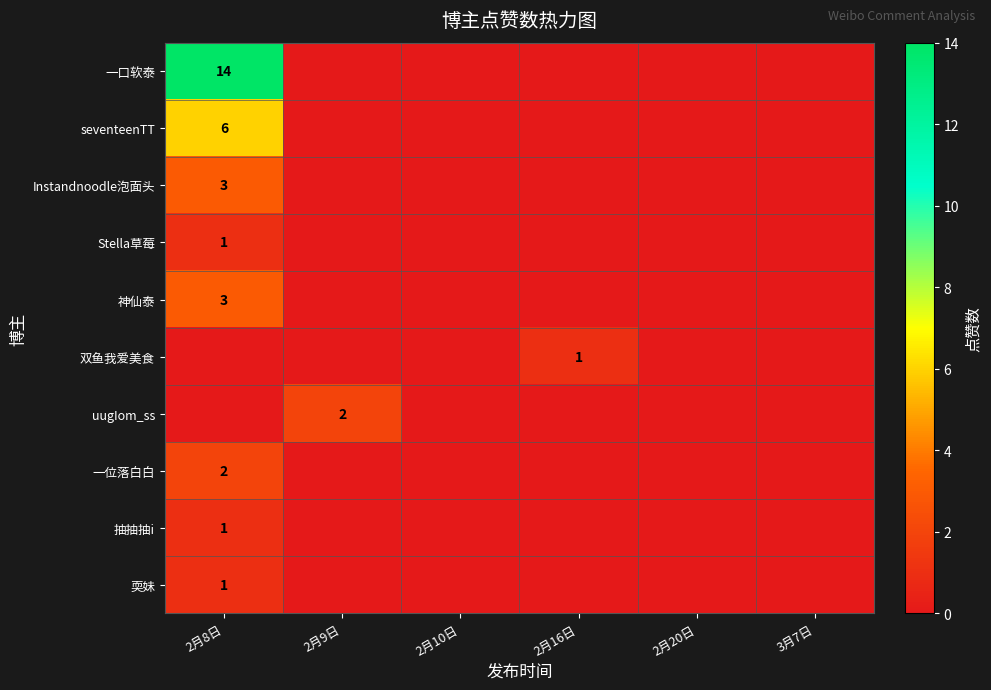

How many values in 双鱼我爱美食 are above zero?

1